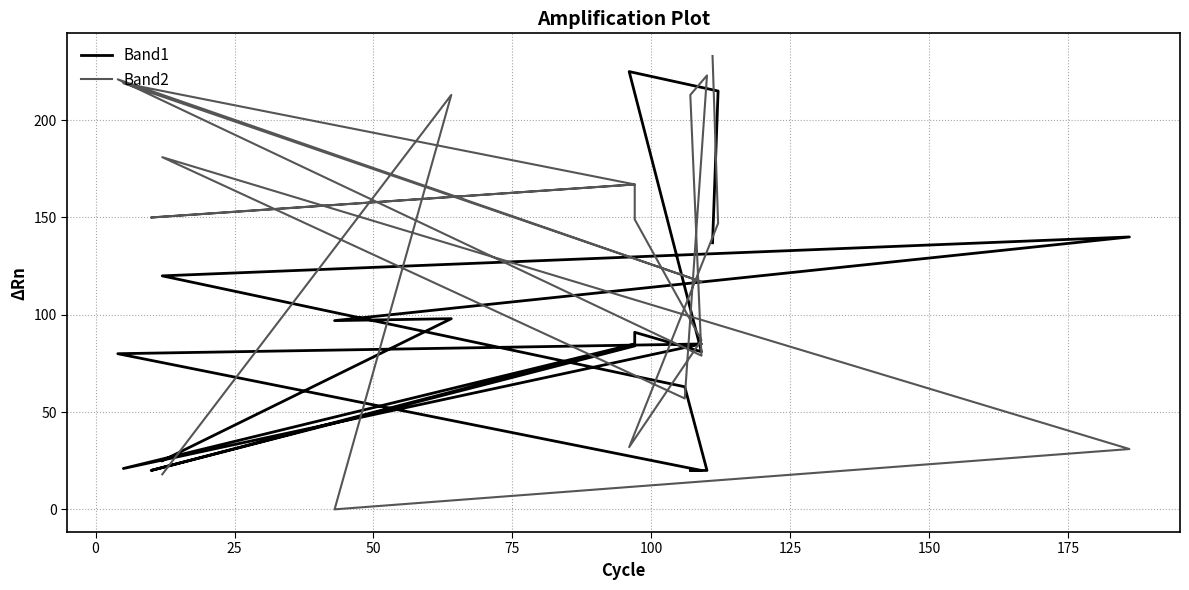

Rank the series by their average value, from highest to lowest.

Band2, Band1